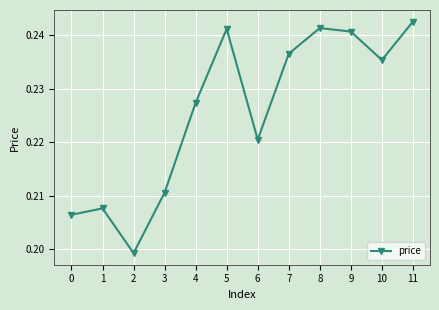

Which has a higher value, 9 or 6?

9